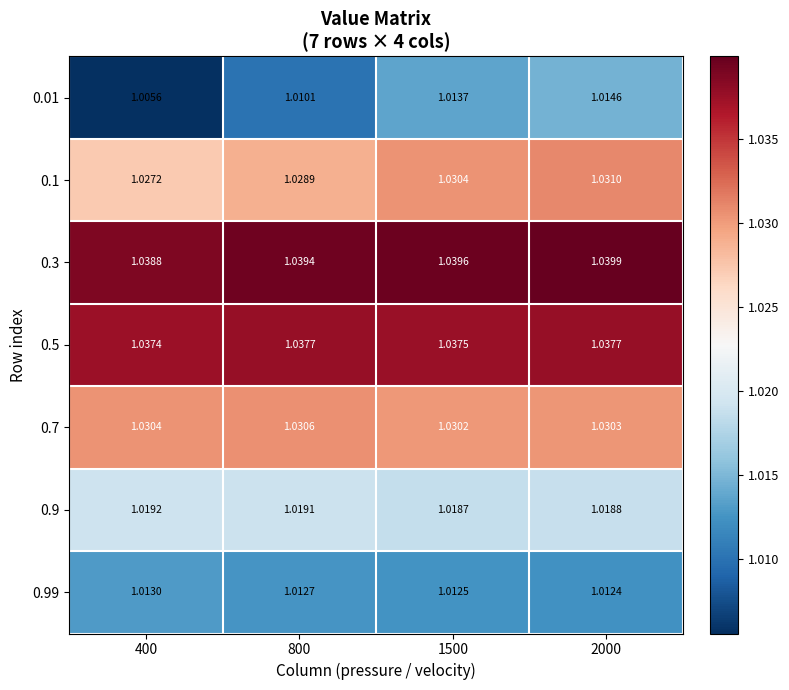

Is the value of 0.9 at 800 greater than the value of 0.01 at 2000?

Yes